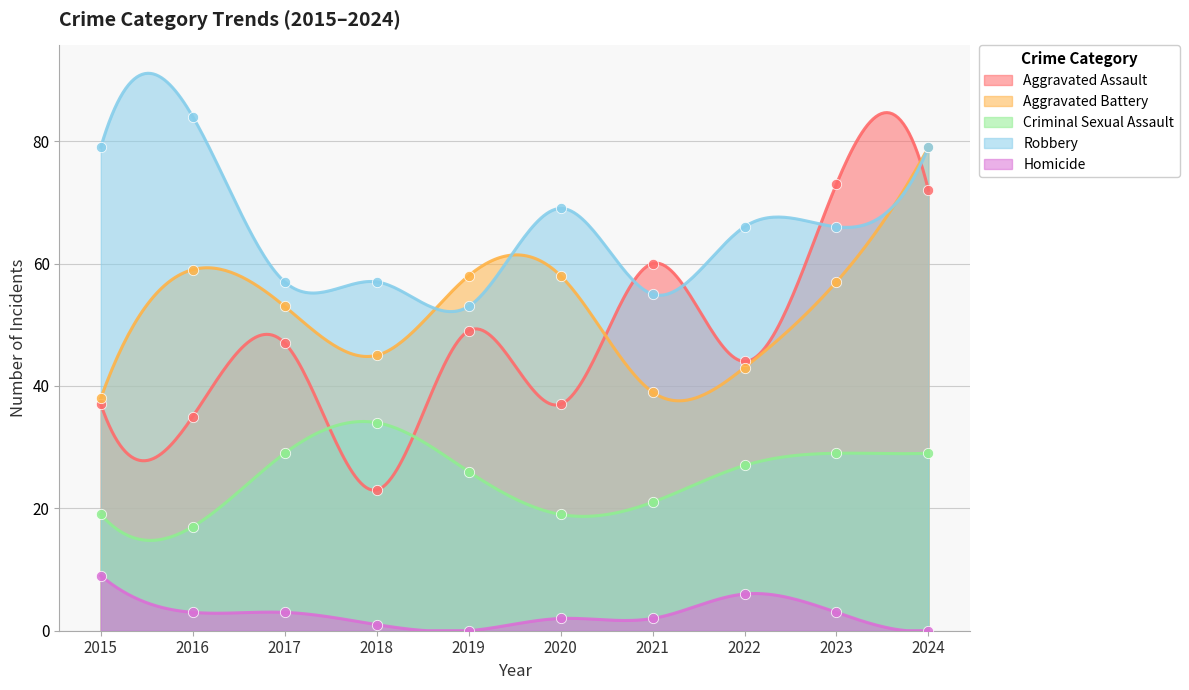

Which series contains the lowest Y value?

Homicide